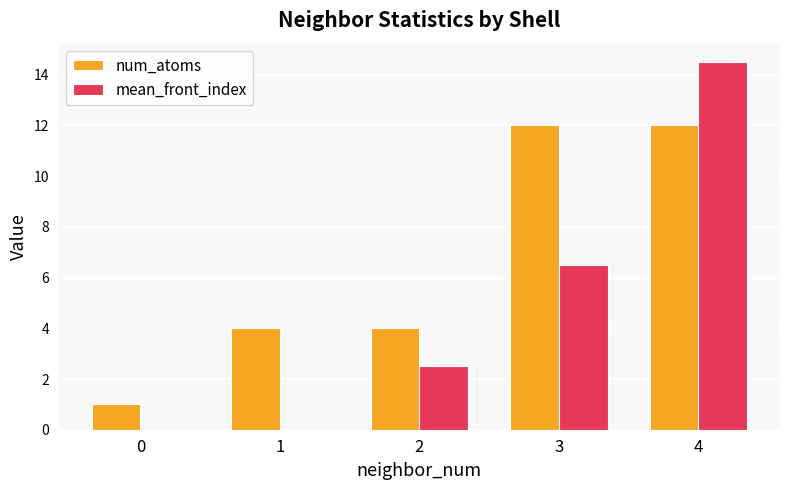

Which series has the largest total across all categories?

num_atoms